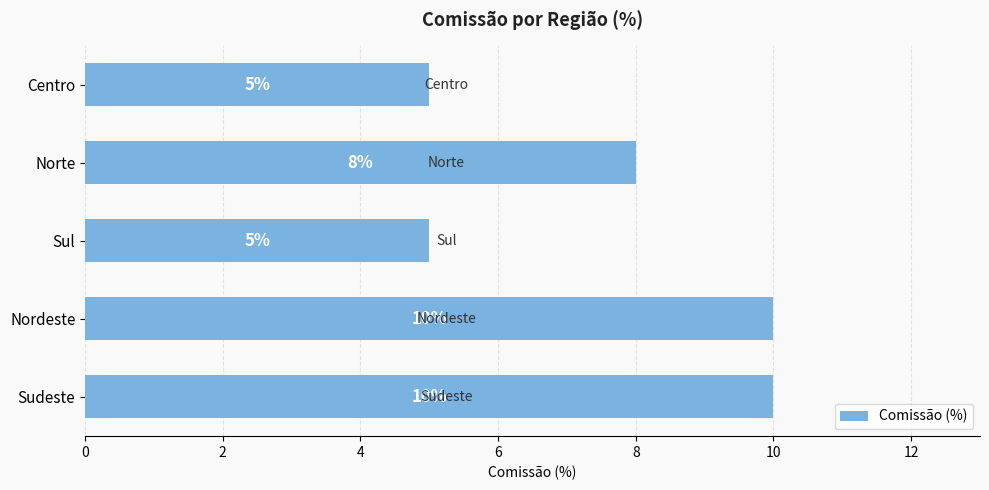

Reading top to bottom, list all the values displayed in this chart.

Centro=5	Norte=8	Sul=5	Nordeste=10	Sudeste=10